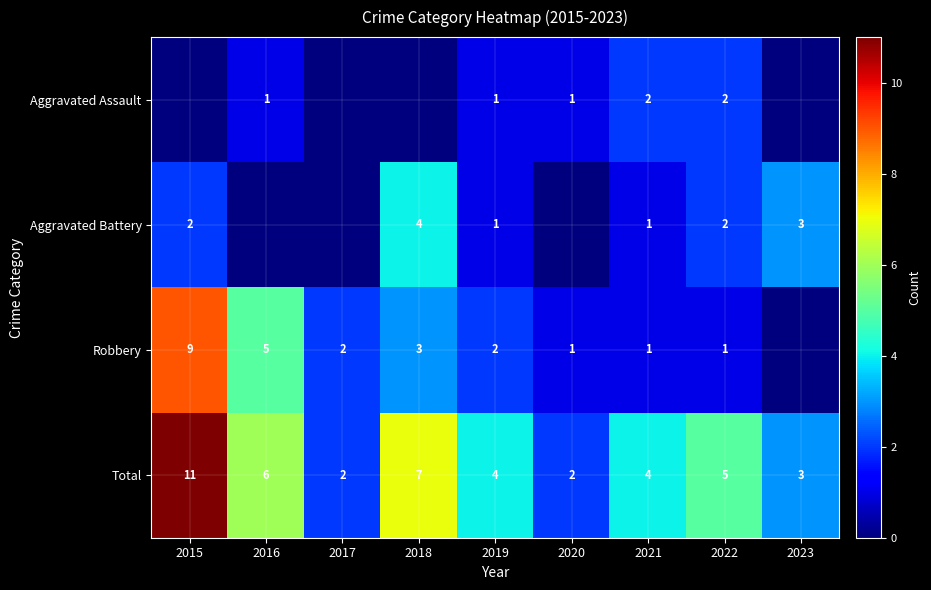

What is the spread (max minus min) of values at 2022?

4